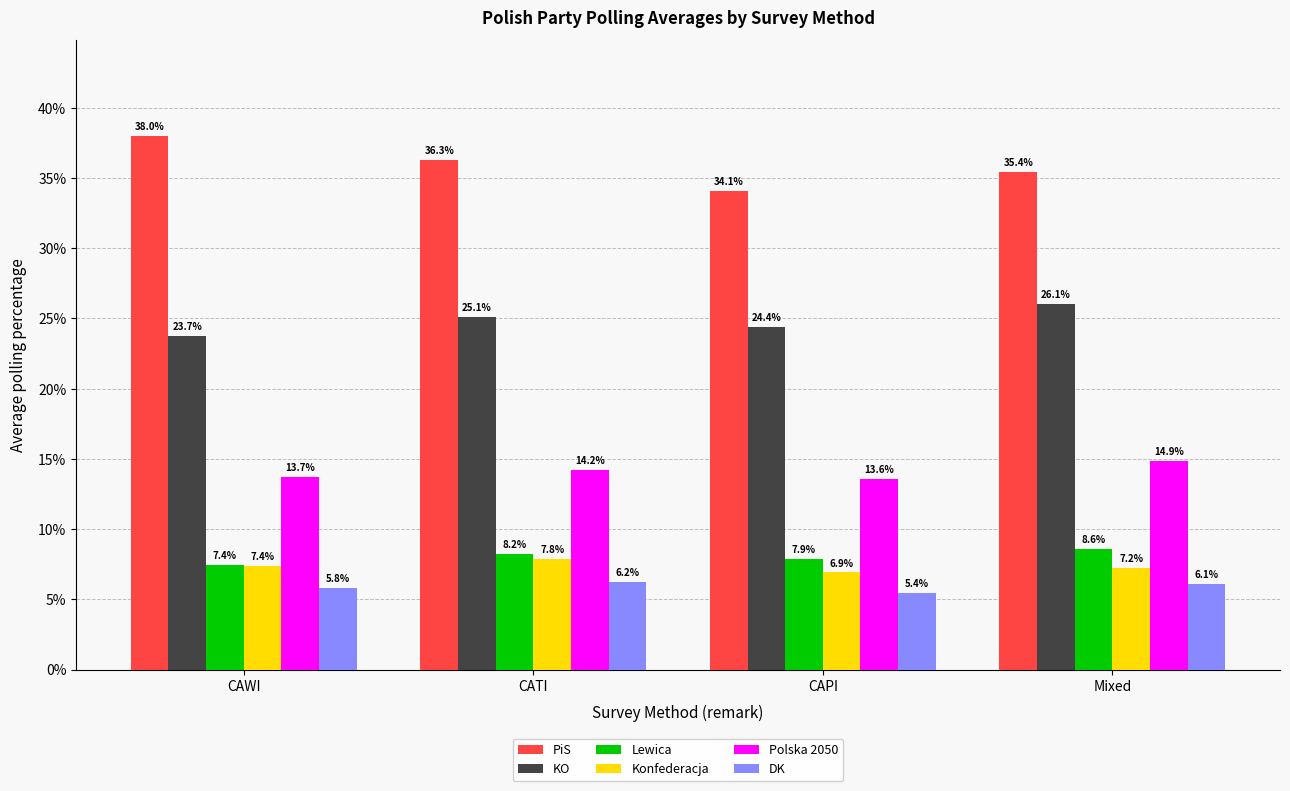

The value of Lewica at CATI is 10.7. True or false?

False